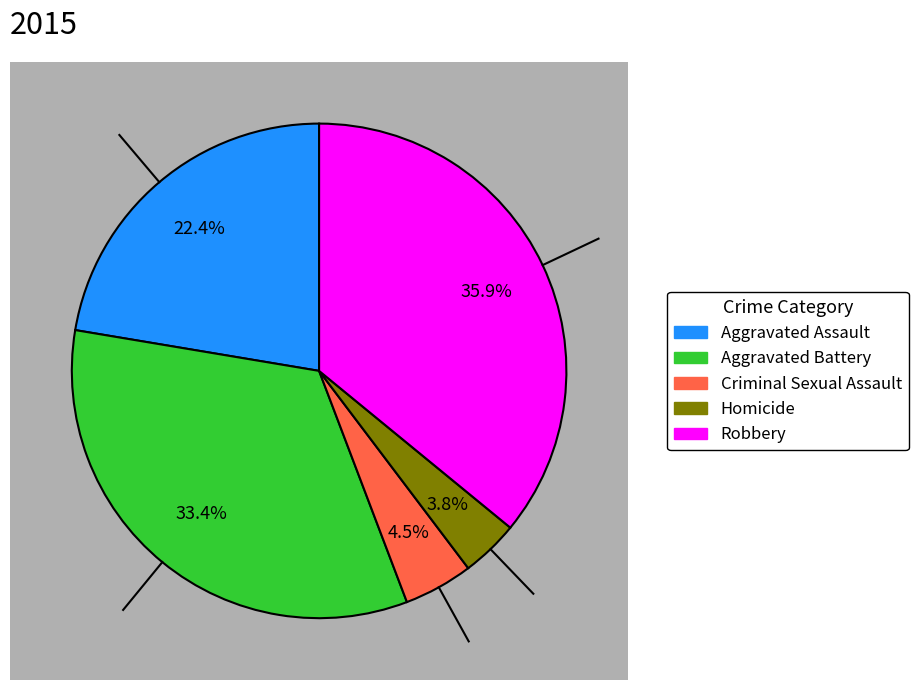

Combined, do Homicide and Robbery account for over 50%?

No